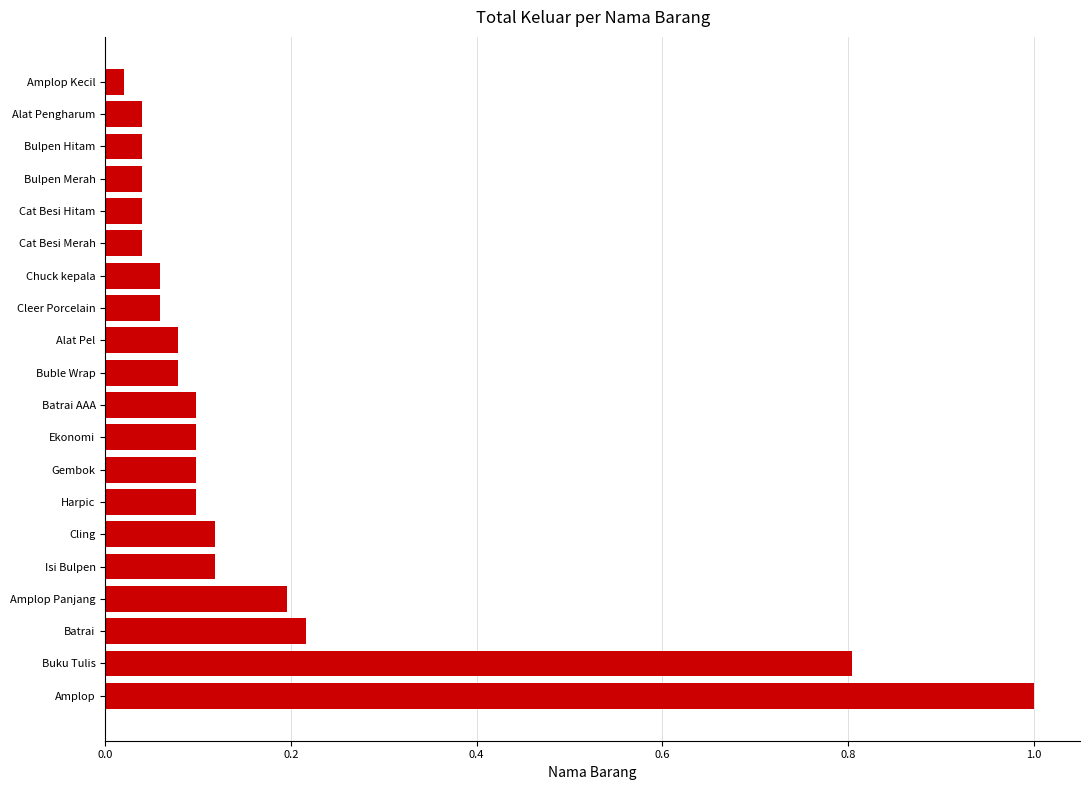

Is it true that the value at Amplop Panjang is 0.2?

True